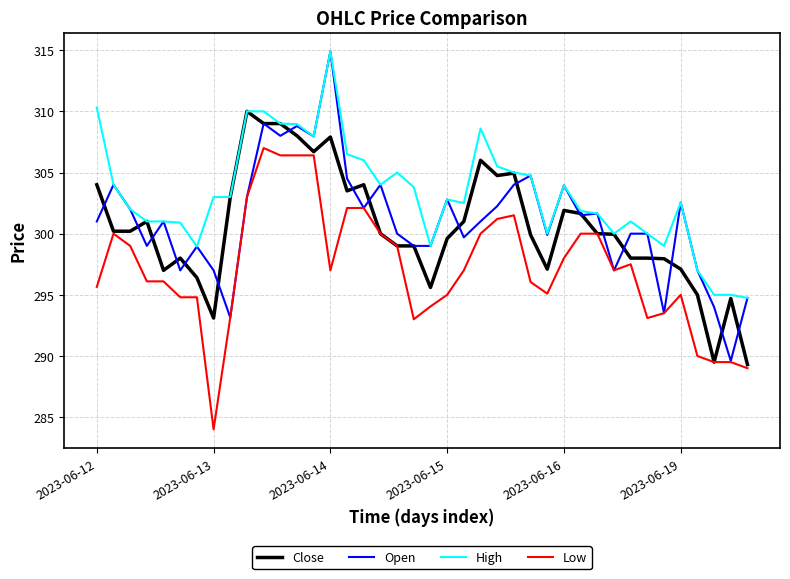

Which series has the largest range (max minus min)?

Open